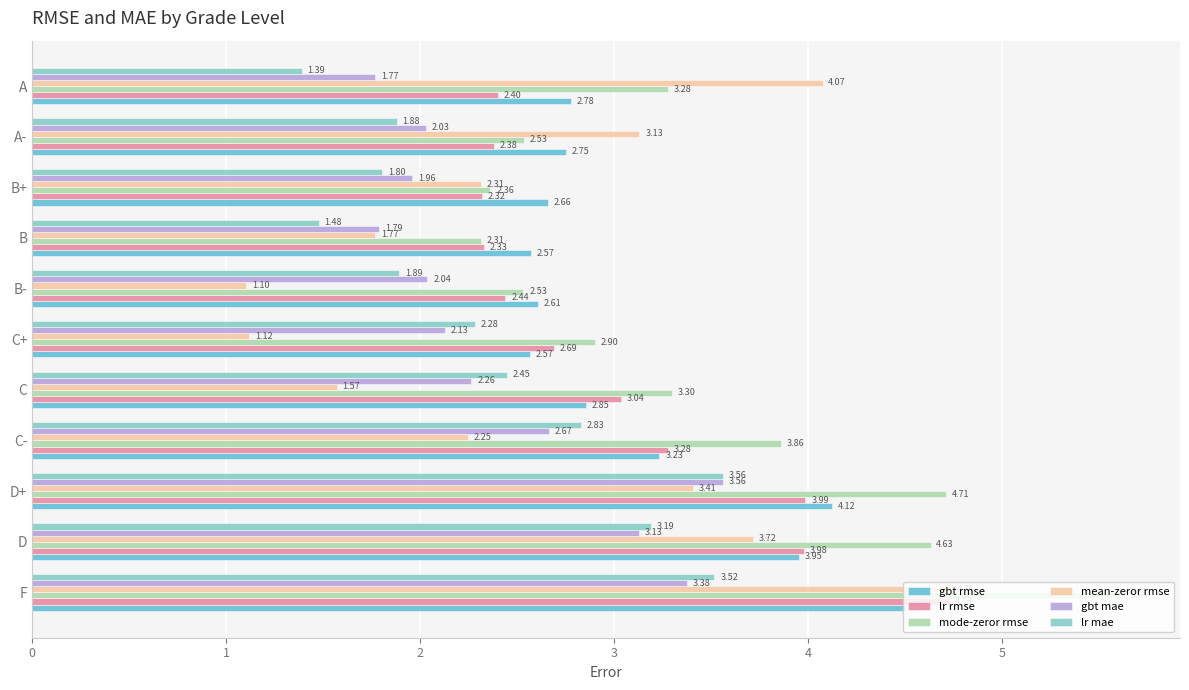

What are all the series names shown in the legend?

gbt rmse, lr rmse, mode-zeror rmse, mean-zeror rmse, gbt mae, lr mae